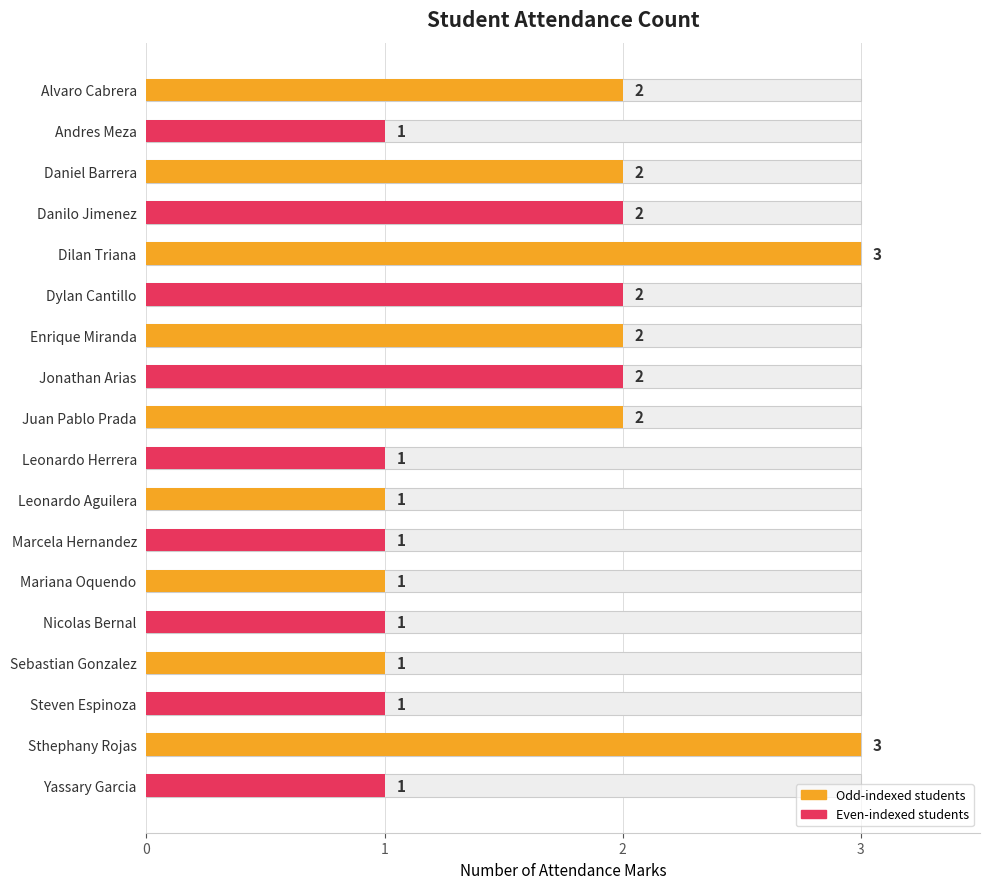

What is the value of the 8th bar from the left?

2